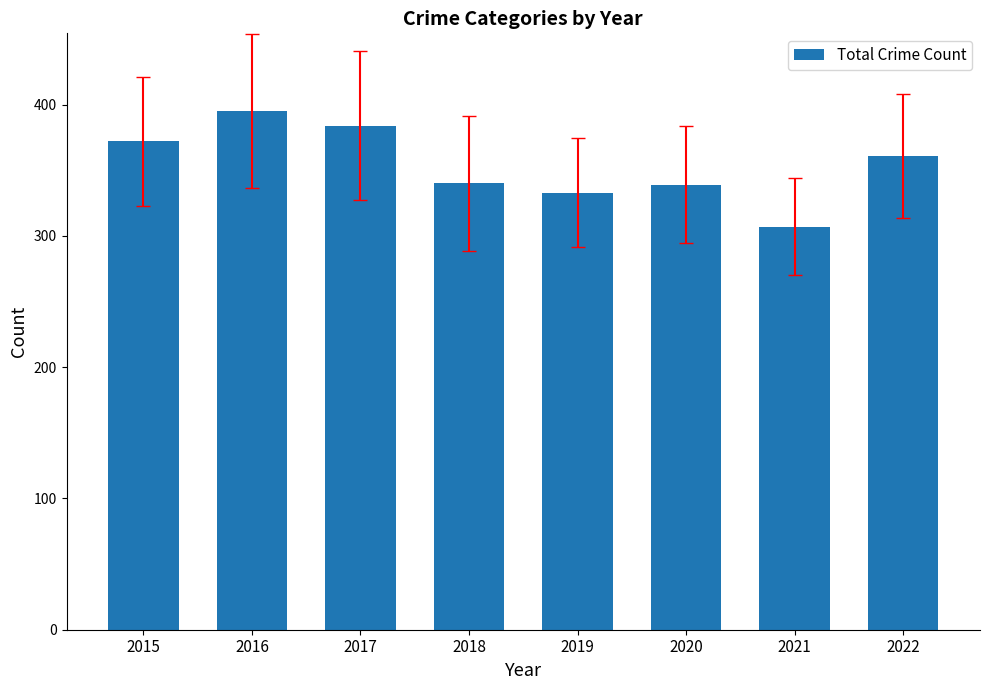

What is the sum of the values at 2022 and 2015?

733